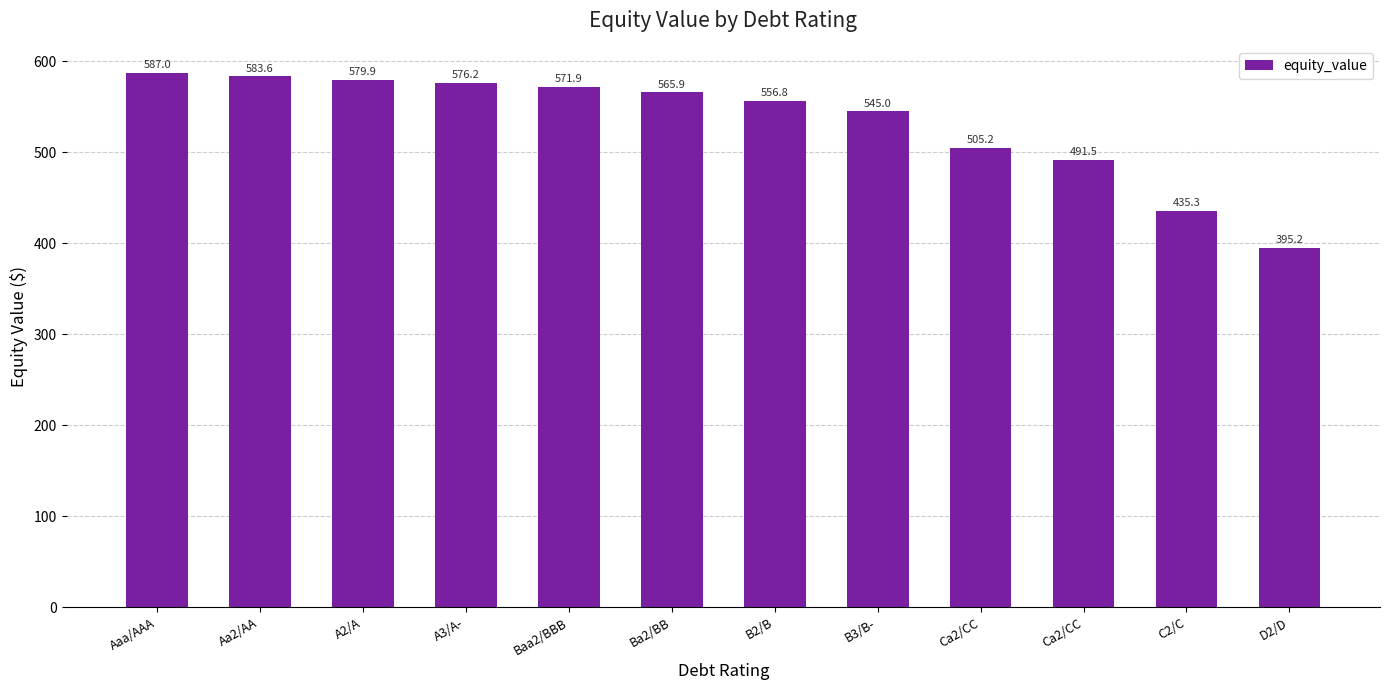

True or false: the data shows 583.6 at Aa2/AA.

True